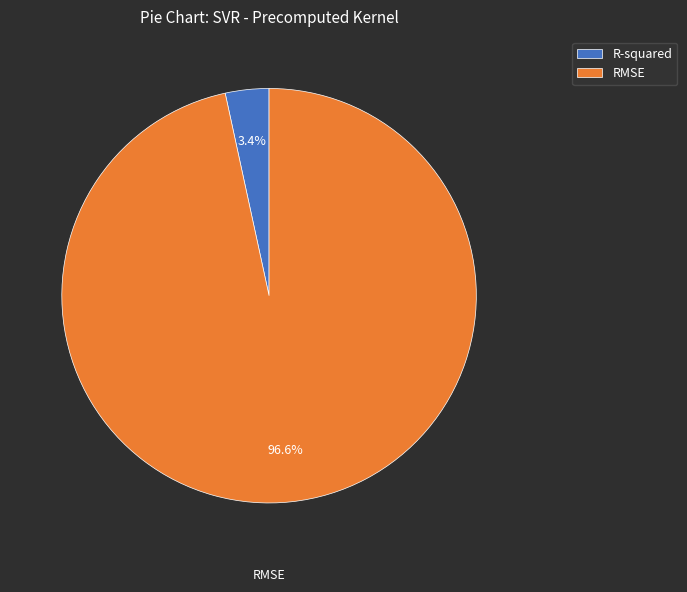

Which category has the smallest portion of the pie?

R-squared